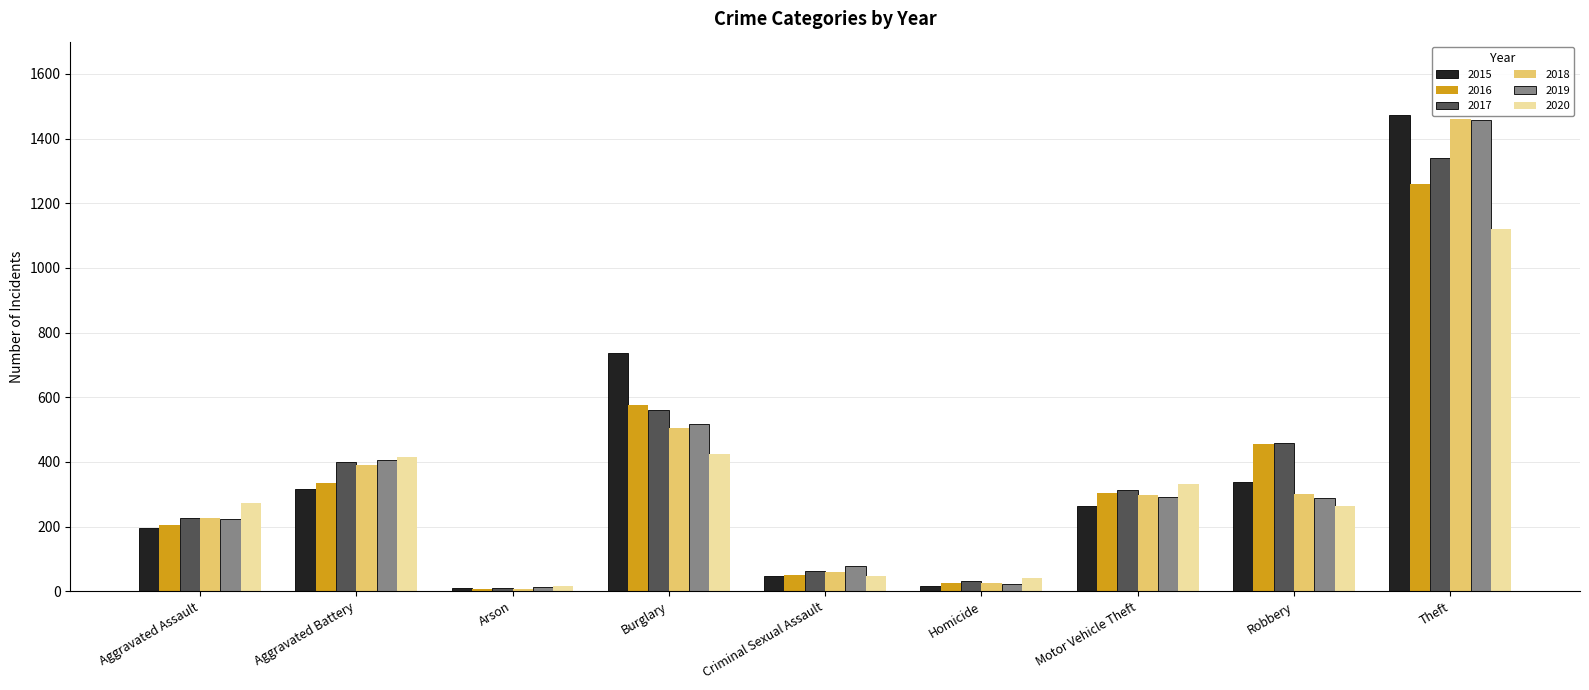

At how many categories does at least one series exceed 1456?

1